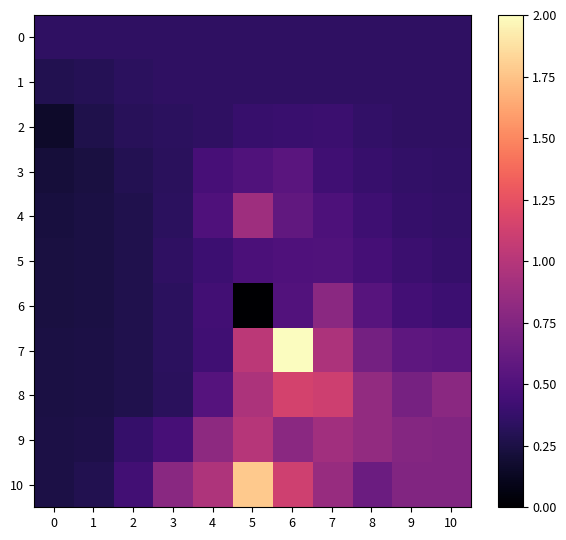

Reading left to right, transcribe all the data shown in this chart.

0: 0=0.3	1=0.3	2=0.3	3=0.3	4=0.3	5=0.3	6=0.3	7=0.3	8=0.3	9=0.3	10=0.3
1: 0=0.3	1=0.3	2=0.3	3=0.3	4=0.3	5=0.3	6=0.3	7=0.3	8=0.3	9=0.3	10=0.3
2: 0=0.2	1=0.3	2=0.3	3=0.3	4=0.3	5=0.4	6=0.4	7=0.4	8=0.4	9=0.4	10=0.3
3: 0=0.2	1=0.2	2=0.3	3=0.3	4=0.5	5=0.5	6=0.6	7=0.4	8=0.4	9=0.4	10=0.4
4: 0=0.2	1=0.2	2=0.3	3=0.3	4=0.5	5=0.9	6=0.6	7=0.5	8=0.4	9=0.4	10=0.4
5: 0=0.2	1=0.2	2=0.3	3=0.3	4=0.4	5=0.5	6=0.5	7=0.5	8=0.4	9=0.4	10=0.4
6: 0=0.2	1=0.2	2=0.3	3=0.3	4=0.4	5=0.0	6=0.5	7=0.8	8=0.5	9=0.4	10=0.4
7: 0=0.2	1=0.3	2=0.3	3=0.3	4=0.4	5=1.0	6=2.0	7=1.0	8=0.7	9=0.6	10=0.6
8: 0=0.2	1=0.3	2=0.3	3=0.3	4=0.5	5=1.0	6=1.1	7=1.1	8=0.8	9=0.7	10=0.8
9: 0=0.3	1=0.3	2=0.4	3=0.5	4=0.8	5=1.0	6=0.8	7=0.9	8=0.8	9=0.8	10=0.7
10: 0=0.3	1=0.3	2=0.4	3=0.8	4=1.0	5=1.8	6=1.1	7=0.9	8=0.6	9=0.7	10=0.7